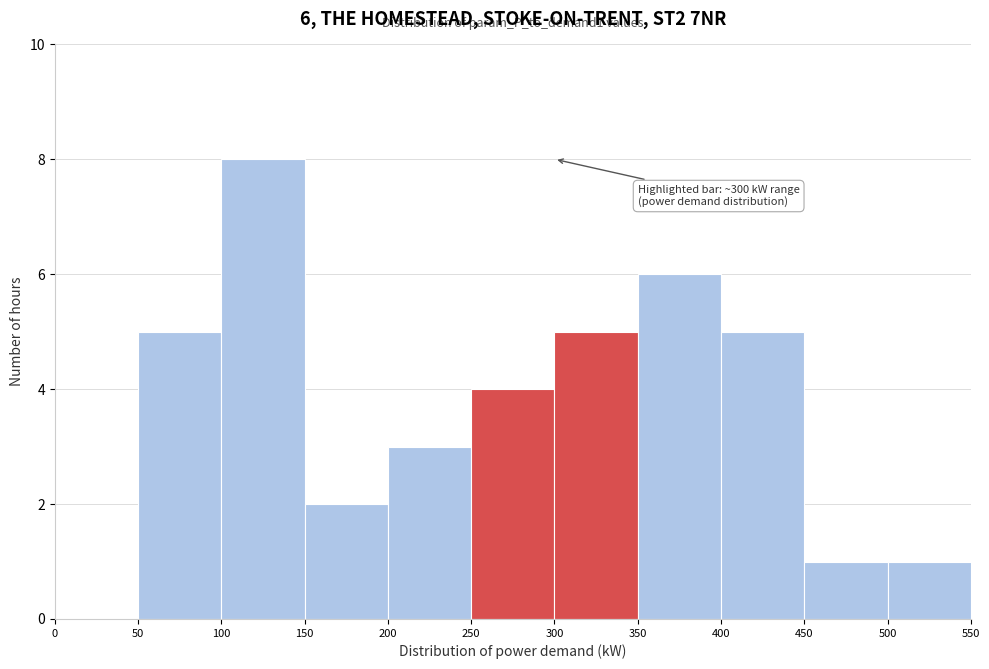

Over which range of the x-axis is the bar tallest?

100 to 150